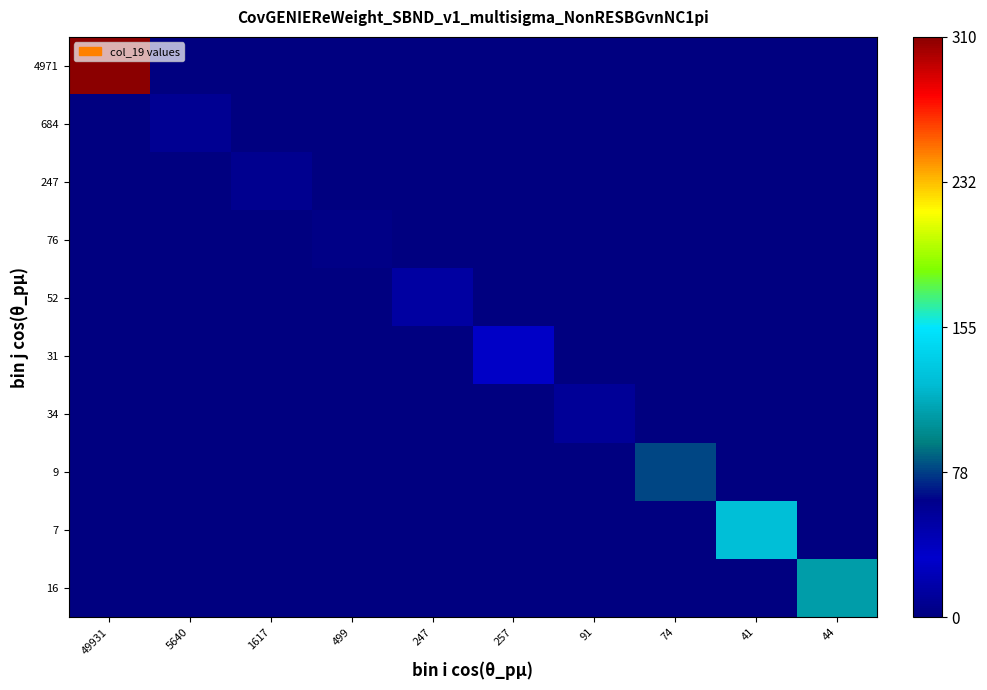

Reading left to right, extract all data points from this chart.

4971: 49931=310	5640=0	1617=0	499=0	247=0	257=0	91=0	74=0	41=0	44=0
684: 49931=0	5640=8	1617=0	499=0	247=0	257=0	91=0	74=0	41=0	44=0
247: 49931=0	5640=0	1617=7	499=0	247=0	257=0	91=0	74=0	41=0	44=0
76: 49931=0	5640=0	1617=0	499=3	247=0	257=0	91=0	74=0	41=0	44=0
52: 49931=0	5640=0	1617=0	499=0	247=14	257=0	91=0	74=0	41=0	44=0
31: 49931=0	5640=0	1617=0	499=0	247=0	257=35	91=0	74=0	41=0	44=0
34: 49931=0	5640=0	1617=0	499=0	247=0	257=0	91=56	74=0	41=0	44=0
9: 49931=0	5640=0	1617=0	499=0	247=0	257=0	91=0	74=79	41=0	44=0
7: 49931=0	5640=0	1617=0	499=0	247=0	257=0	91=0	74=0	41=126	44=0
16: 49931=0	5640=0	1617=0	499=0	247=0	257=0	91=0	74=0	41=0	44=108